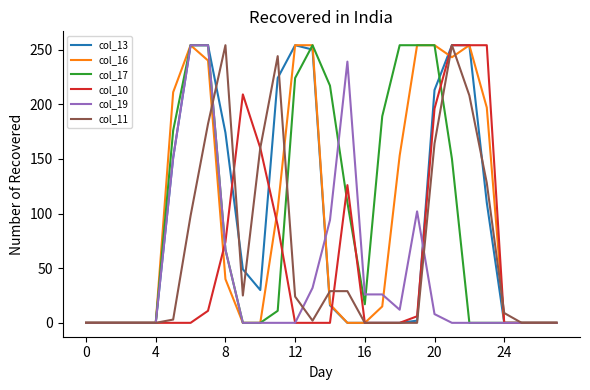

Is this an area chart (filled region under the line)?

No